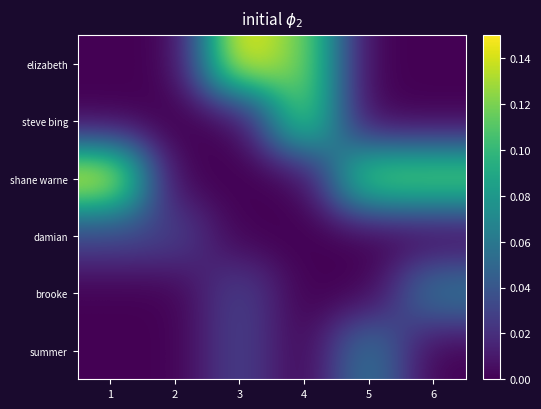

Which has a higher value, 4 or 1?

4